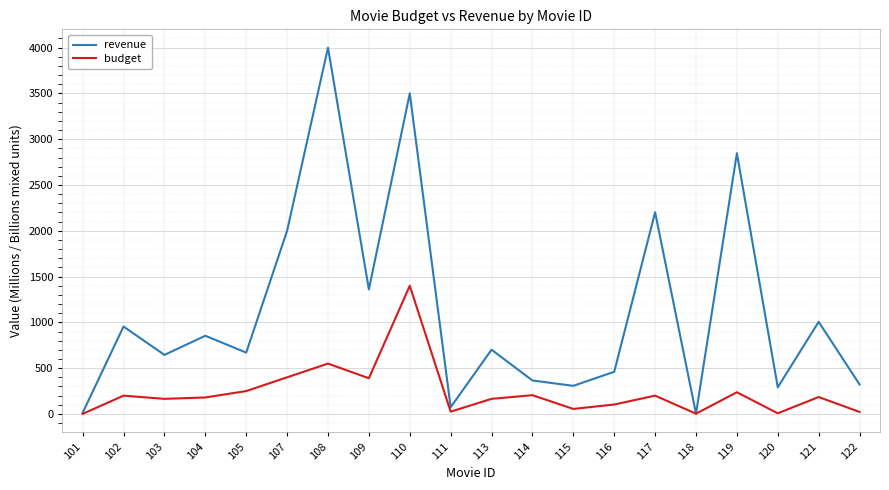

How many lines are shown in the chart?

2